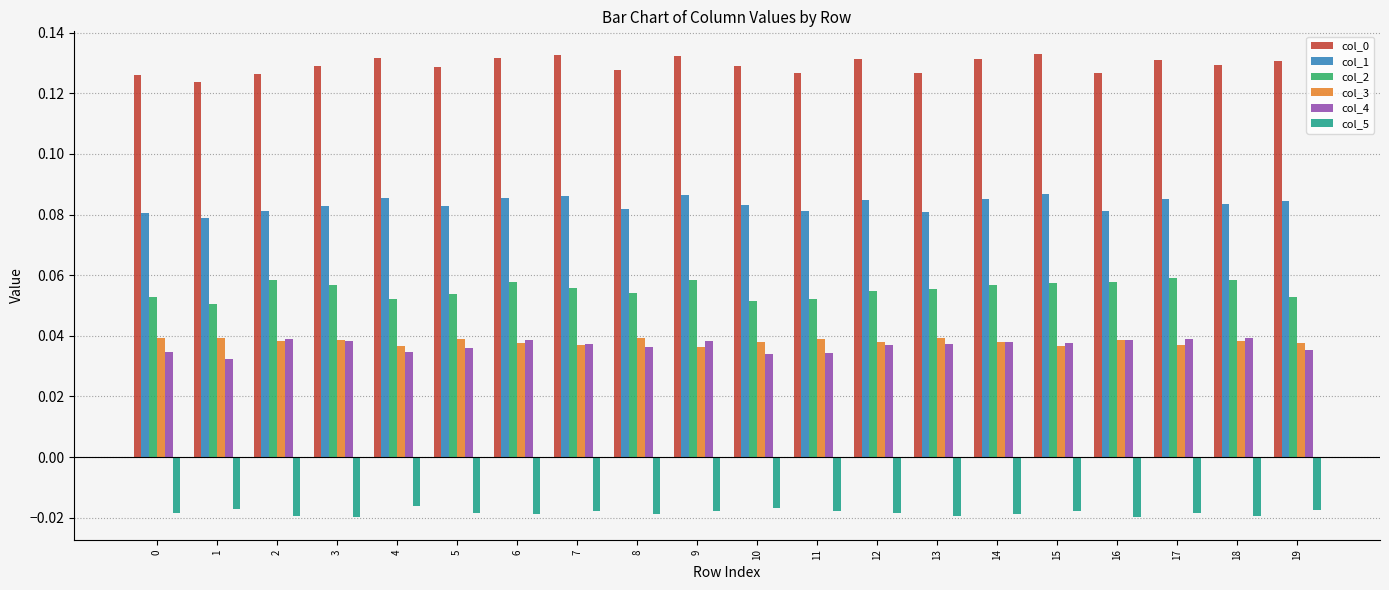

What is the total value across all series at 0?

0.3